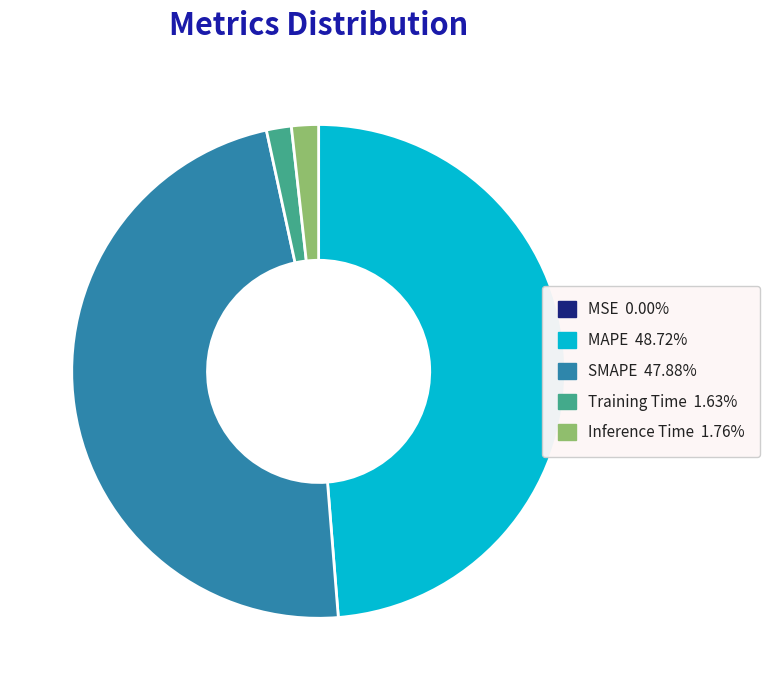

Does MAPE account for over 50% of the chart?

No